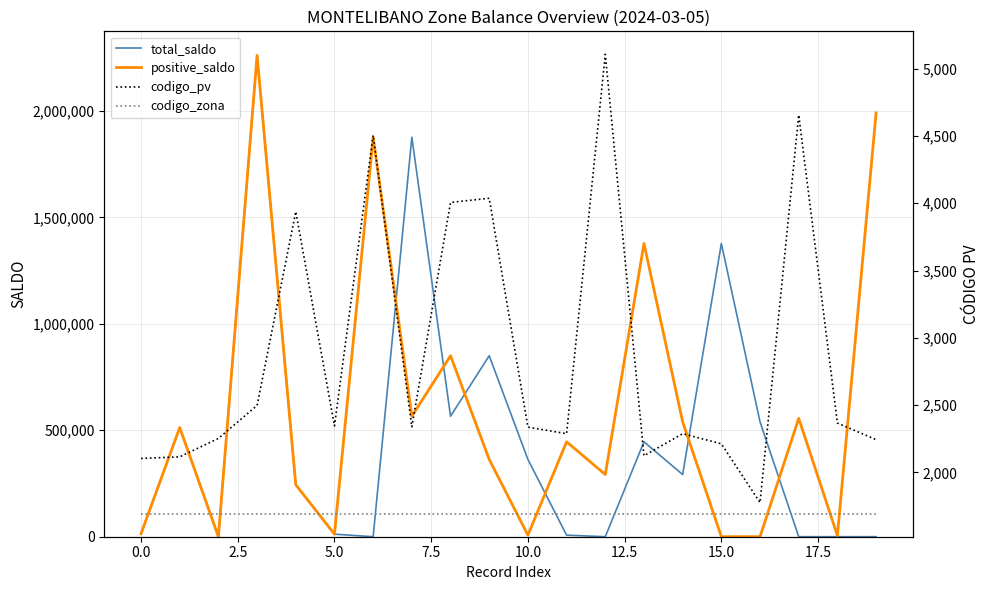

True or false: codigo_pv and codigo_zona cross at least once.

False